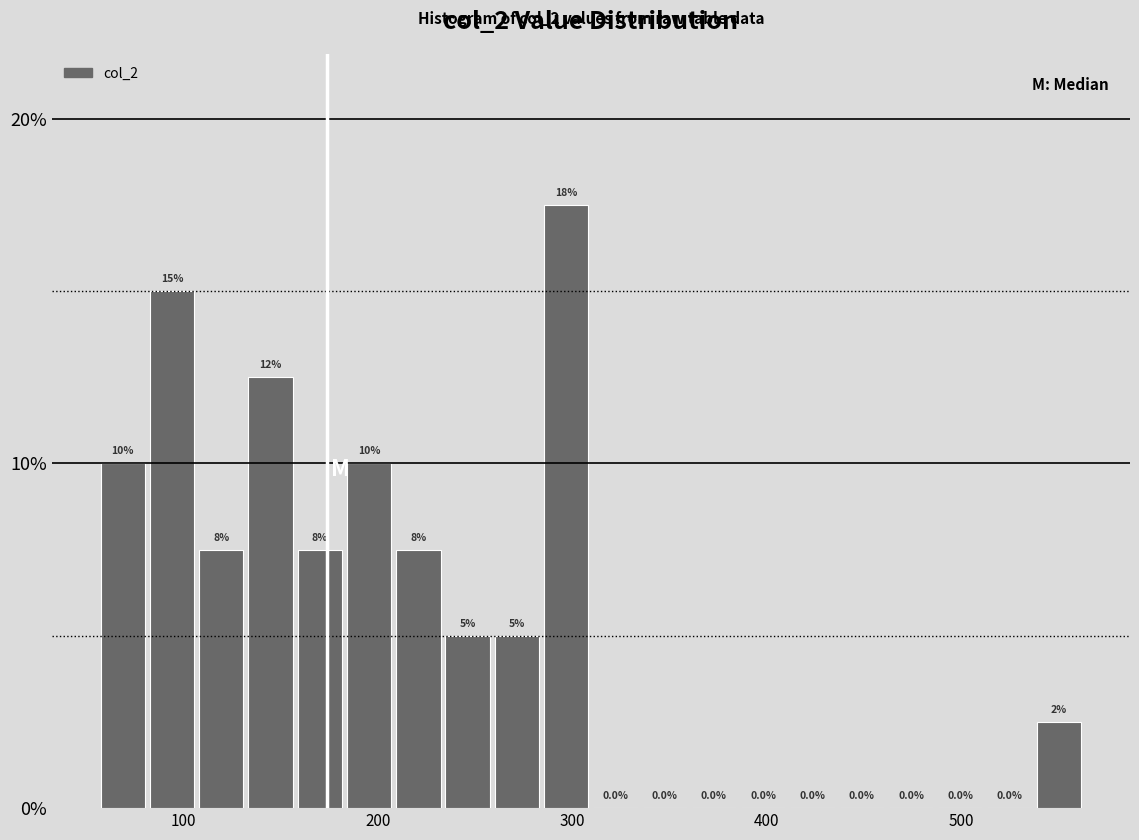

Read against the x-axis, roughly where is the centre of the tallest bar?

300